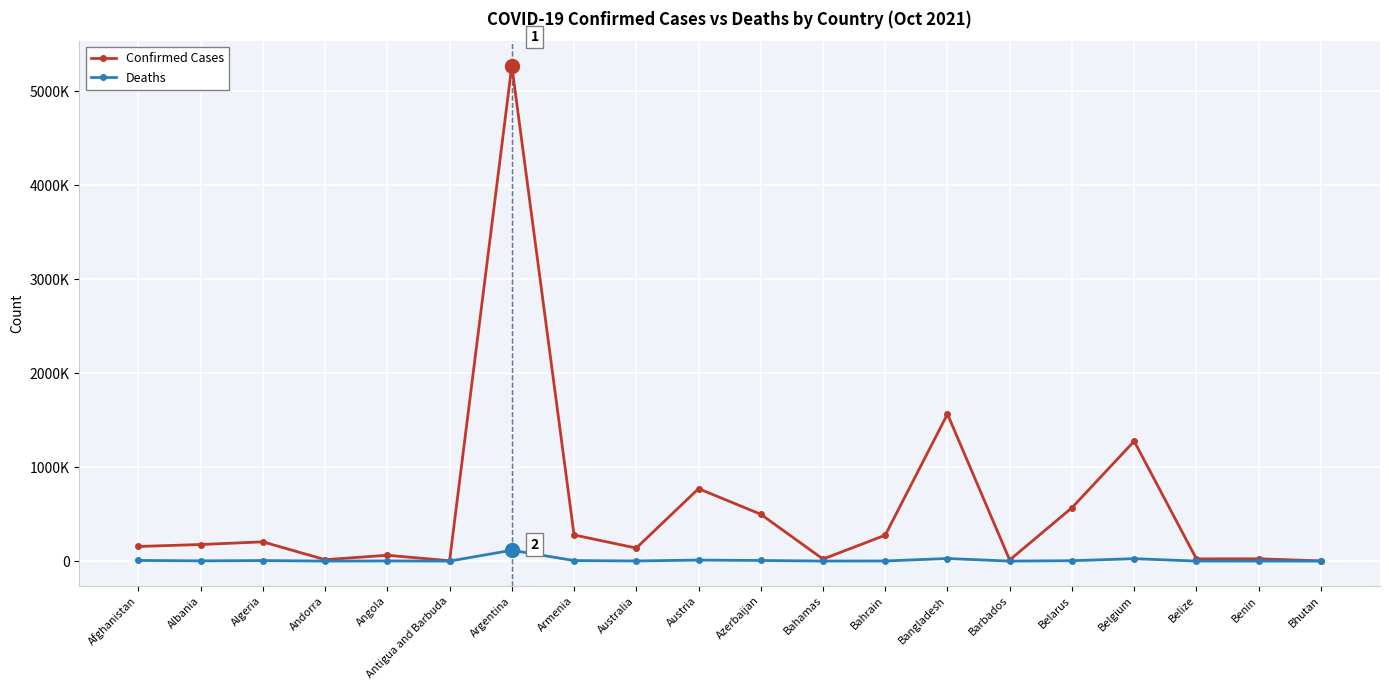

Rank the categories by Confirmed Cases value from highest to lowest.

Argentina, Bangladesh, Belgium, Austria, Belarus, Azerbaijan, Armenia, Bahrain, Algeria, Albania, Afghanistan, Australia, Angola, Benin, Belize, Bahamas, Andorra, Barbados, Antigua and Barbuda, Bhutan